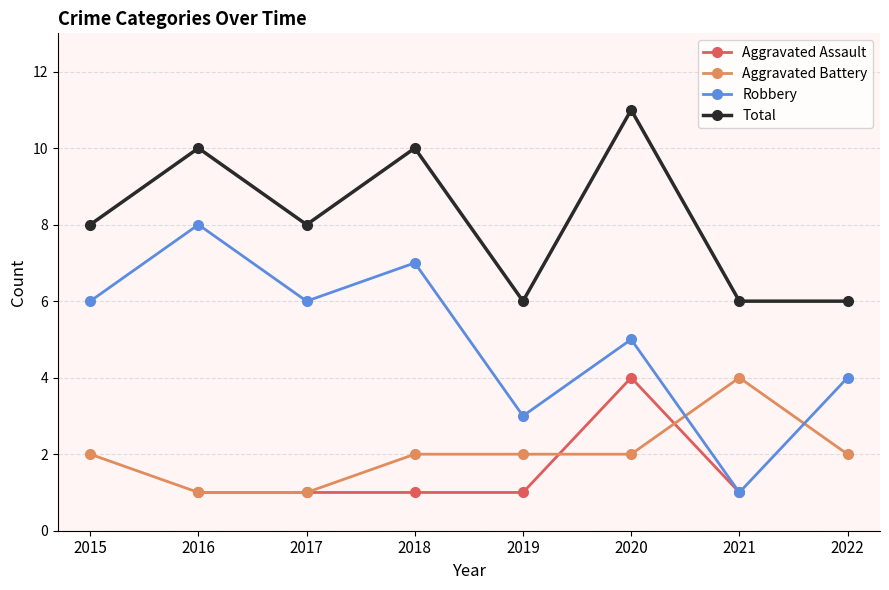

What is the value of the Aggravated Assault point at the 3rd from the left?

1.0